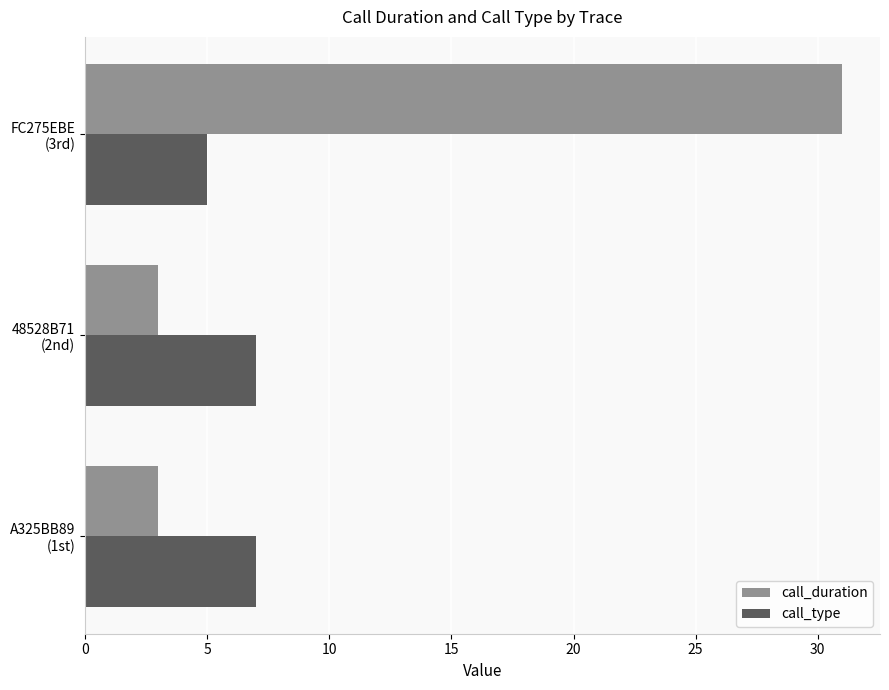

What is the highest value of the call_type series?

7